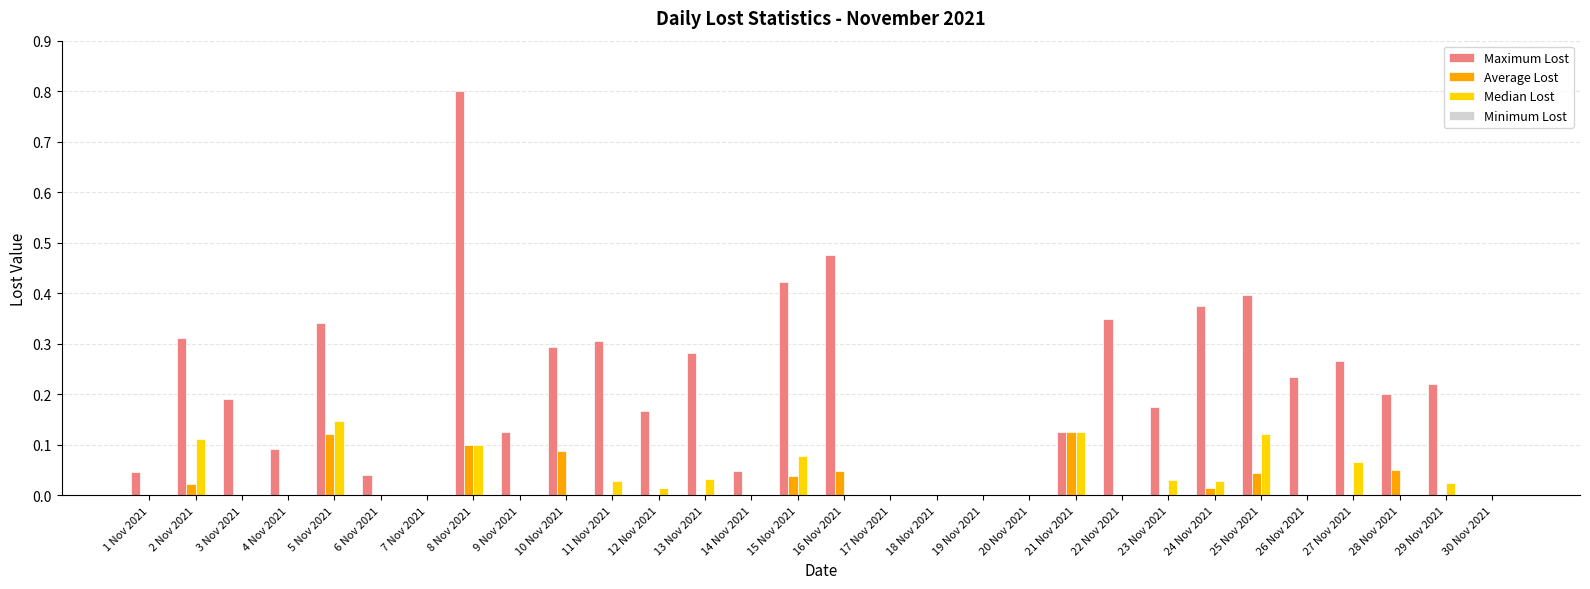

Which category has the highest value in the Maximum Lost series?

8 Nov 2021